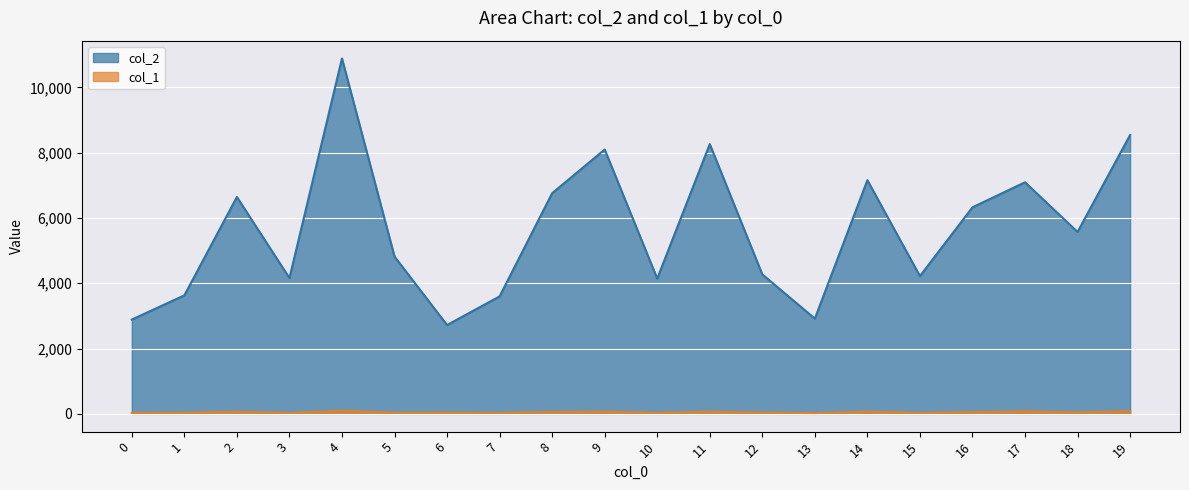

What is the total value across all series at 6?

2756